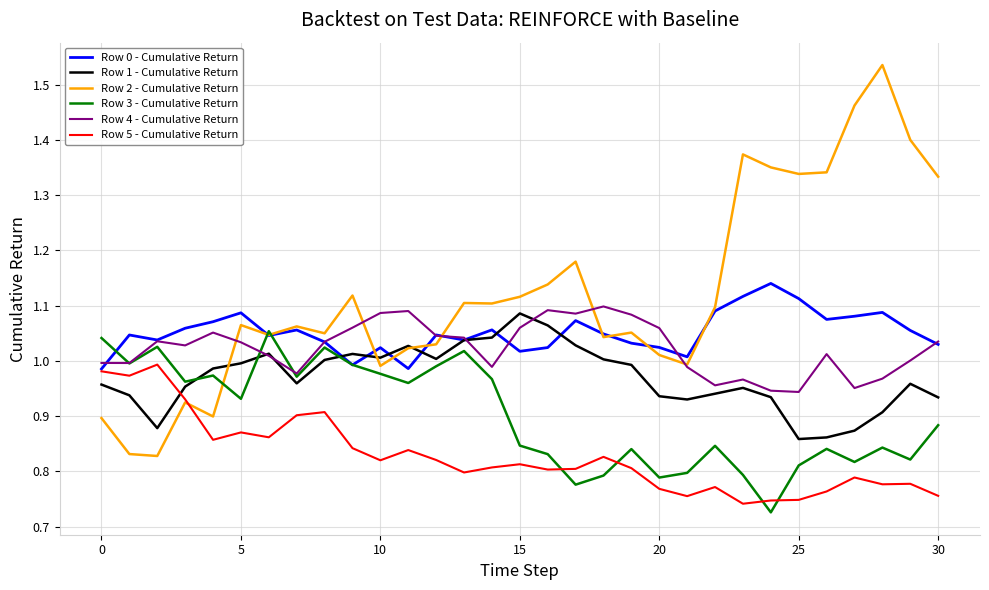

Which series has the largest total across all categories?

Row 2 - Cumulative Return